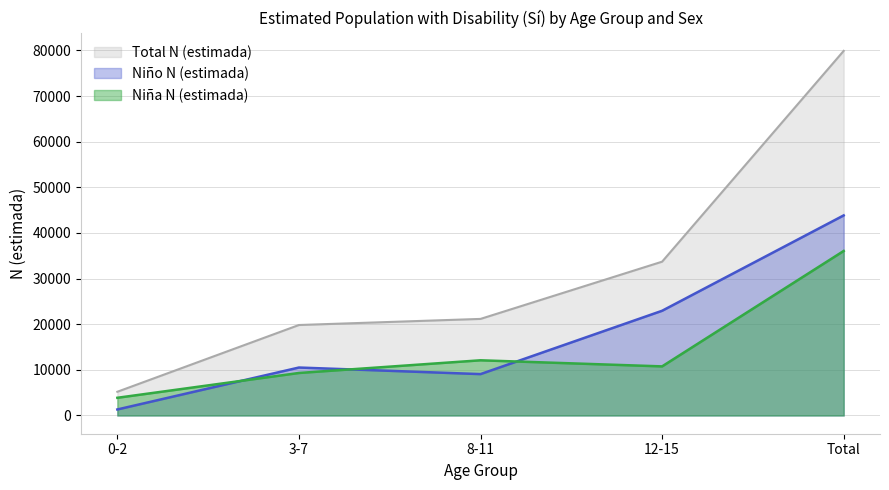

Rank the series at 3-7 from lowest to highest value.

Niña N (estimada), Niño N (estimada), Total N (estimada)